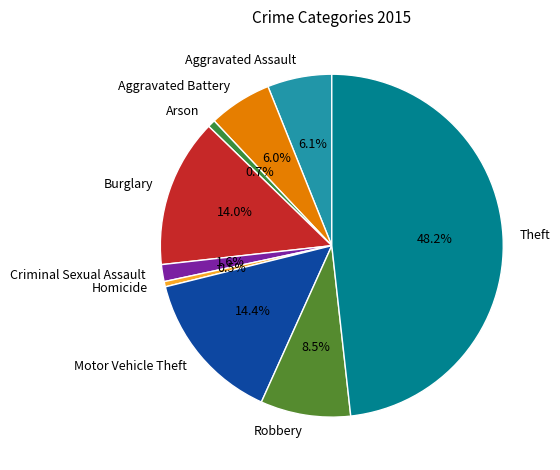

What percentage is NOT represented by Homicide?

99.5%